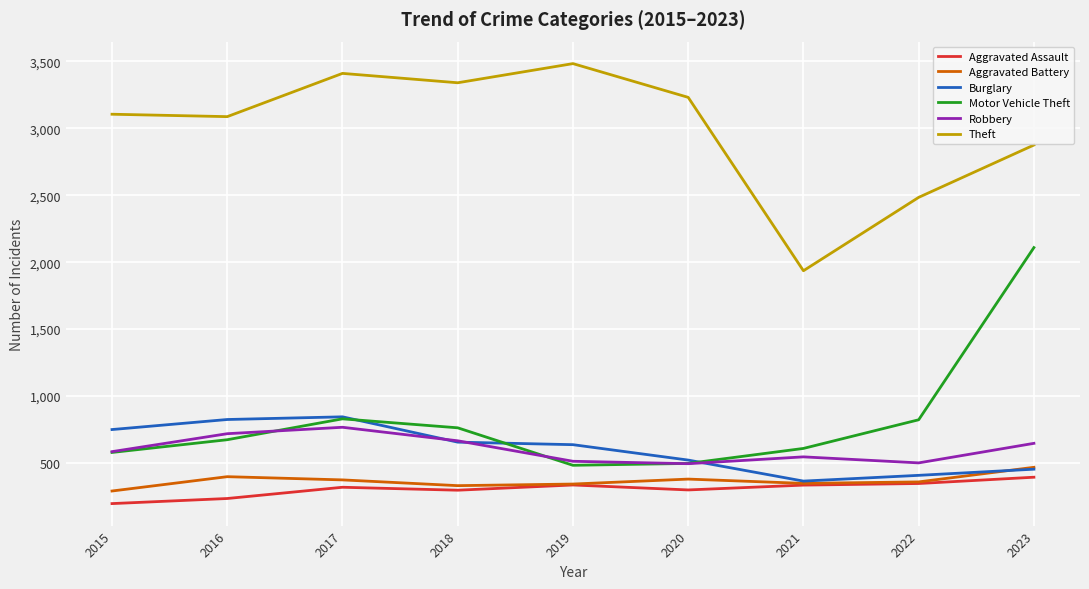

What is the difference between the maximum and minimum values in the Robbery series?

272